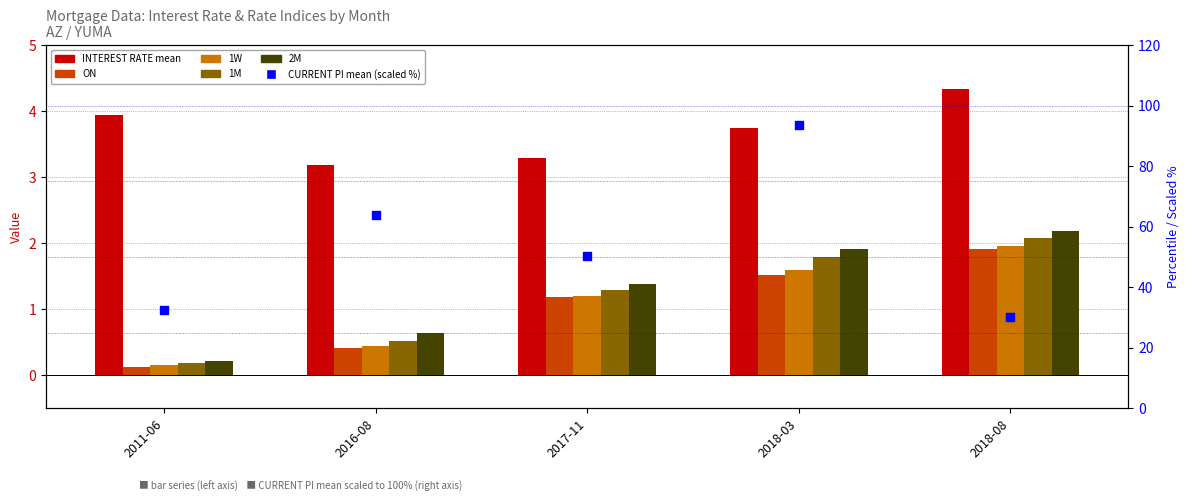

At which category is the sum across all series the highest?

2018-03